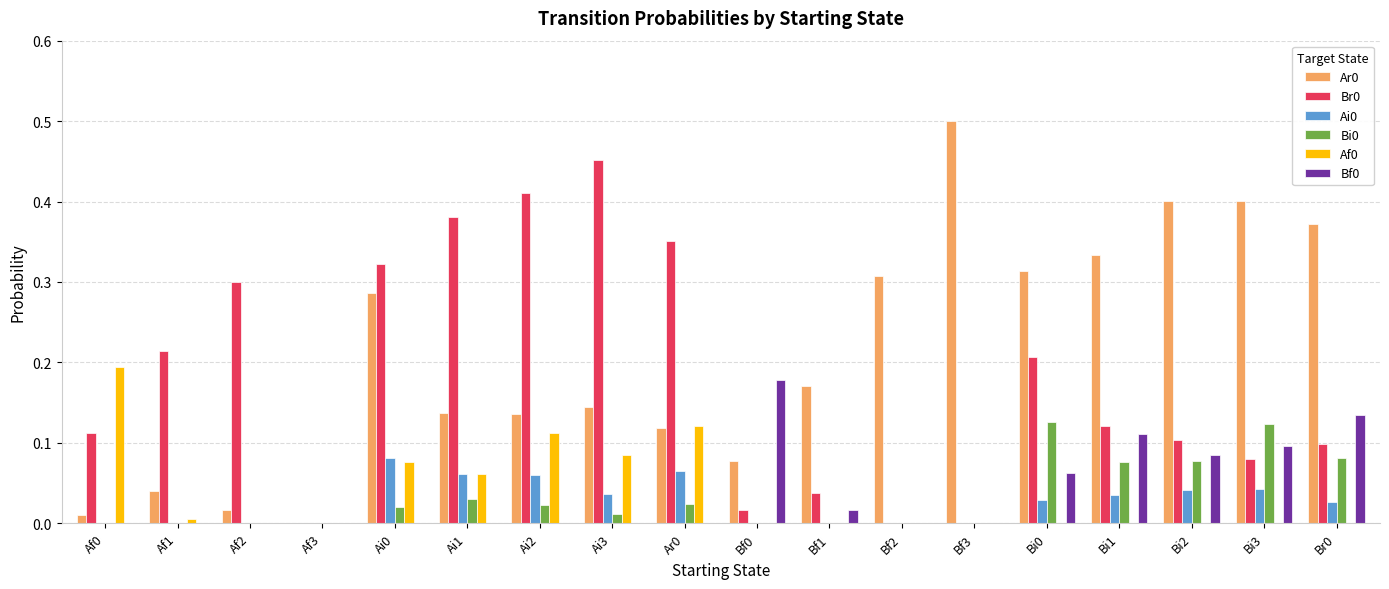

Is the value of Br0 at Ai0 greater than the value of Ai0 at Bf2?

Yes